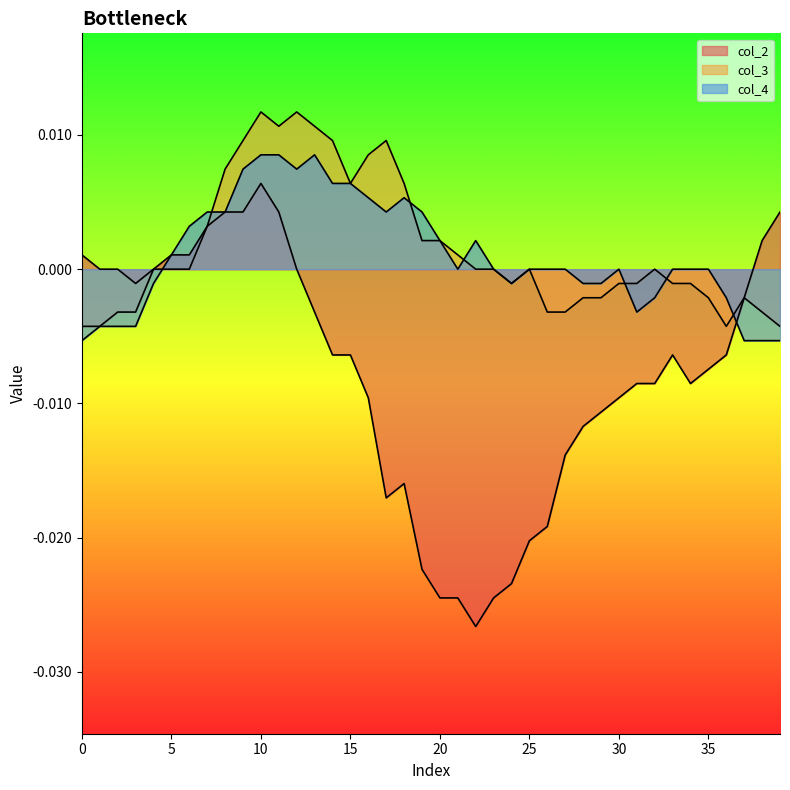

Rank the series by their maximum value, from lowest to highest.

col_2, col_4, col_3